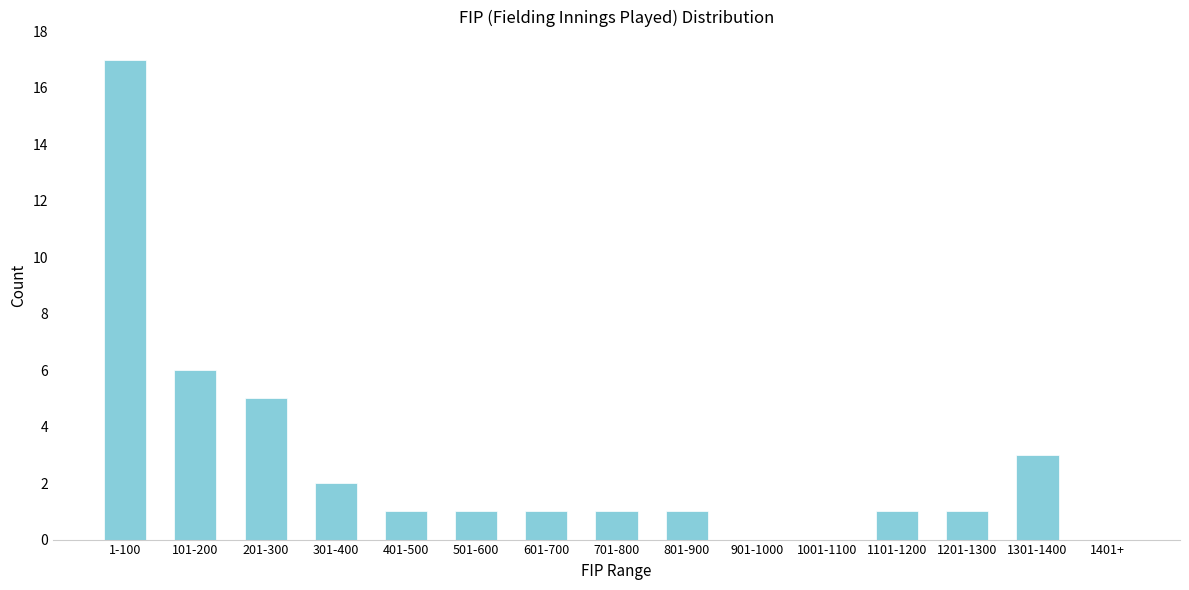

Reading left to right, extract all data points from this chart.

1-100=17	101-200=6	201-300=5	301-400=2	401-500=1	501-600=1	601-700=1	701-800=1	801-900=1	901-1000=0	1001-1100=0	1101-1200=1	1201-1300=1	1301-1400=3	1401+=0